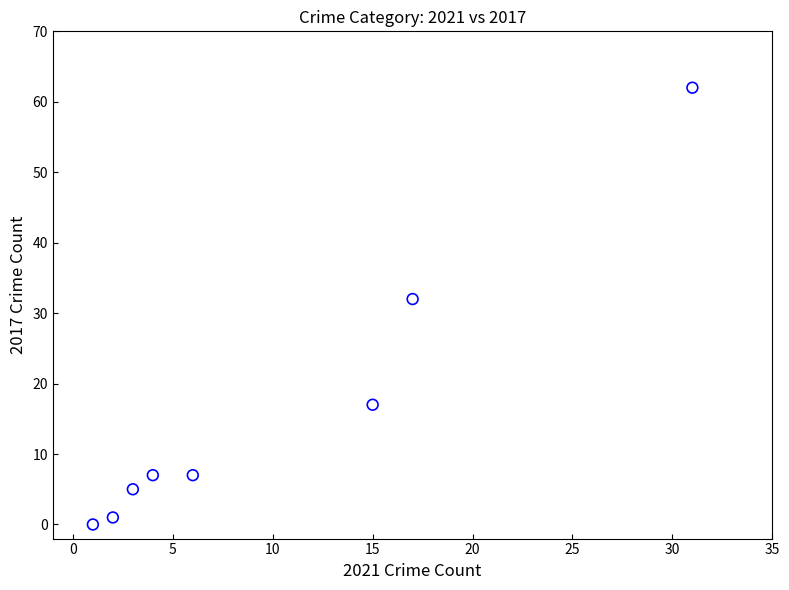

What Y value in the scatter plot is closest to 31?

32